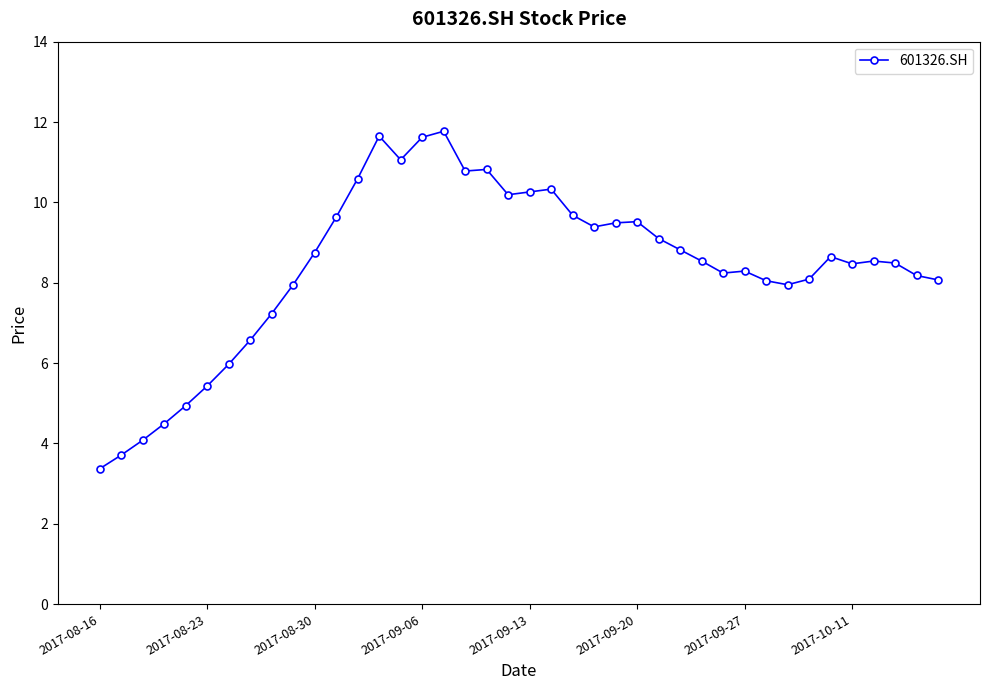

What is the value of the 13th point from the left?

10.6